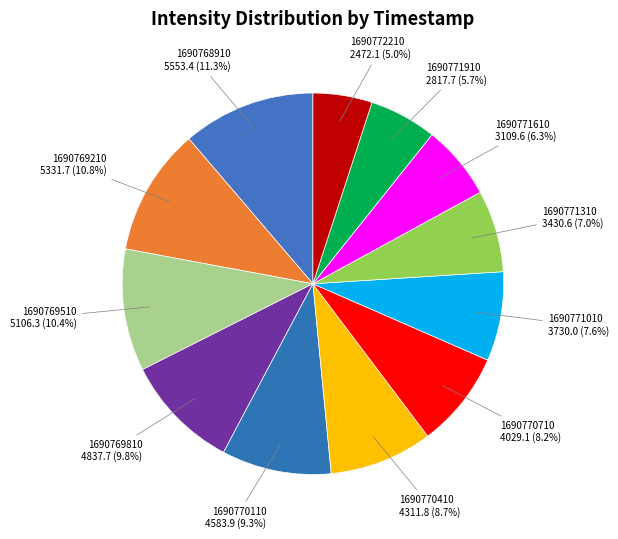

What percentage is the 1690770110 slice, to the nearest percent?

9%